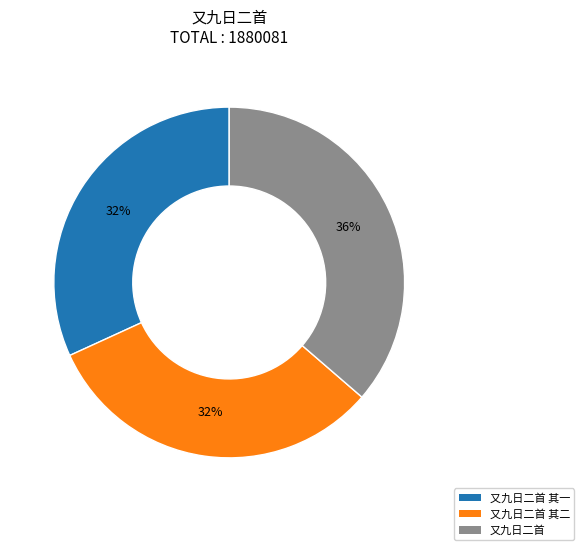

Is the sum of 又九日二首 and 又九日二首 其一 greater than half?

Yes